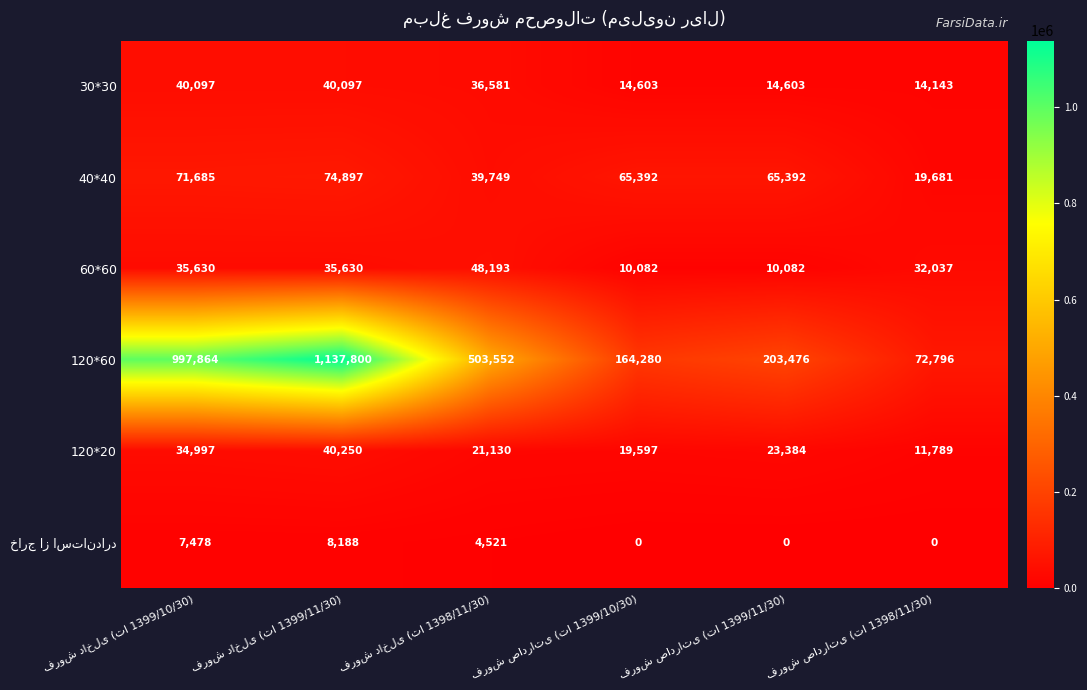

What is the average value of the 120*60 series?

513295